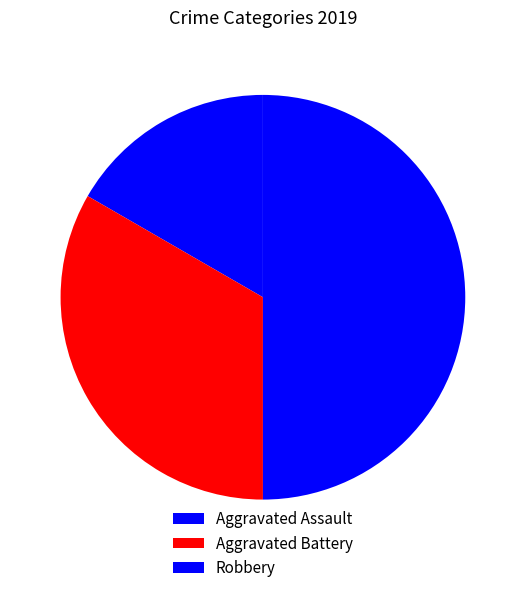

To the nearest percent, what portion does Aggravated Battery represent?

33%